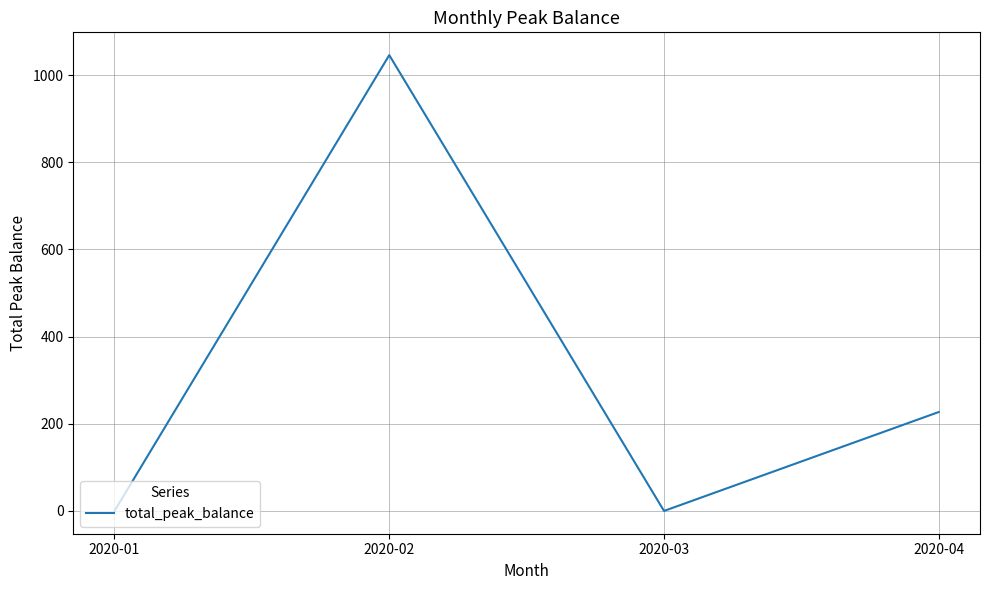

What is the greatest value displayed?

1046